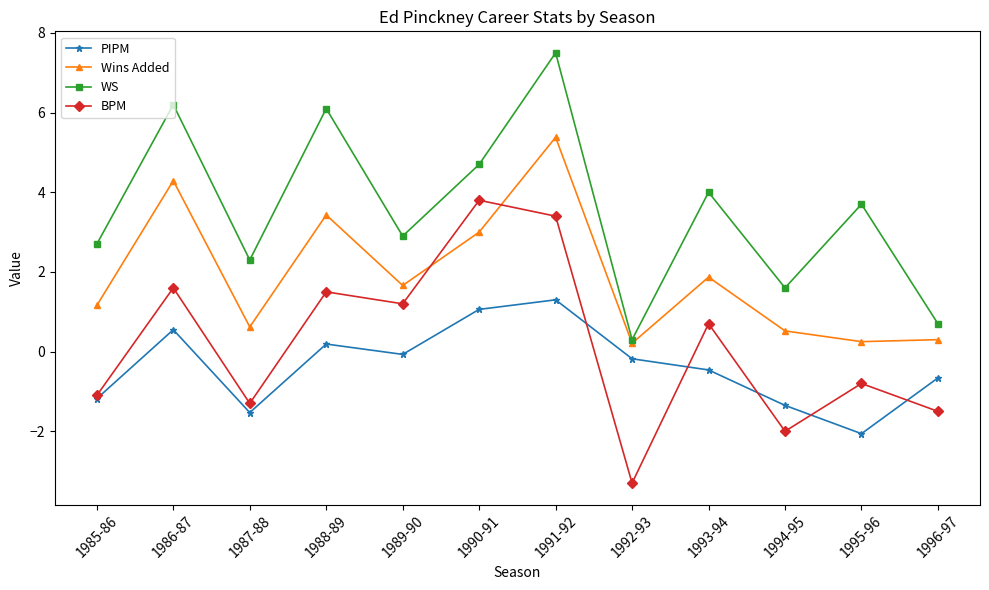

How many data points in Wins Added are less than 1?

5